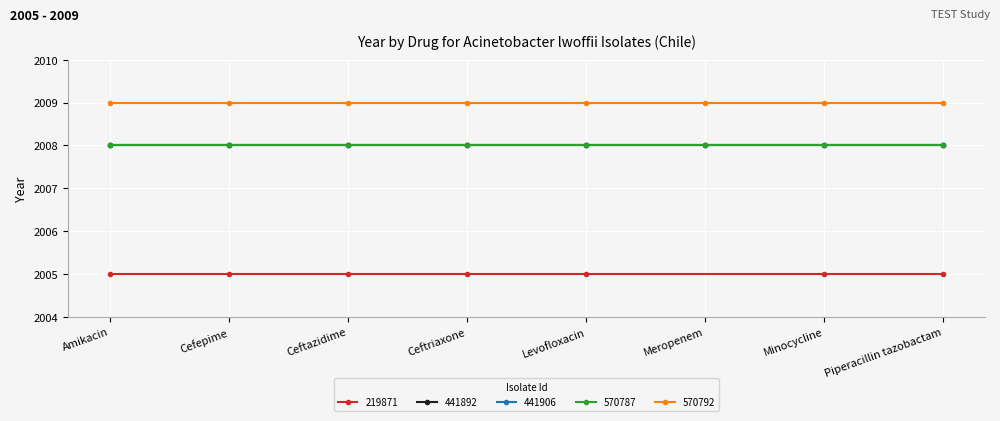

True or false: 441906 and 441892 intersect in this chart.

False